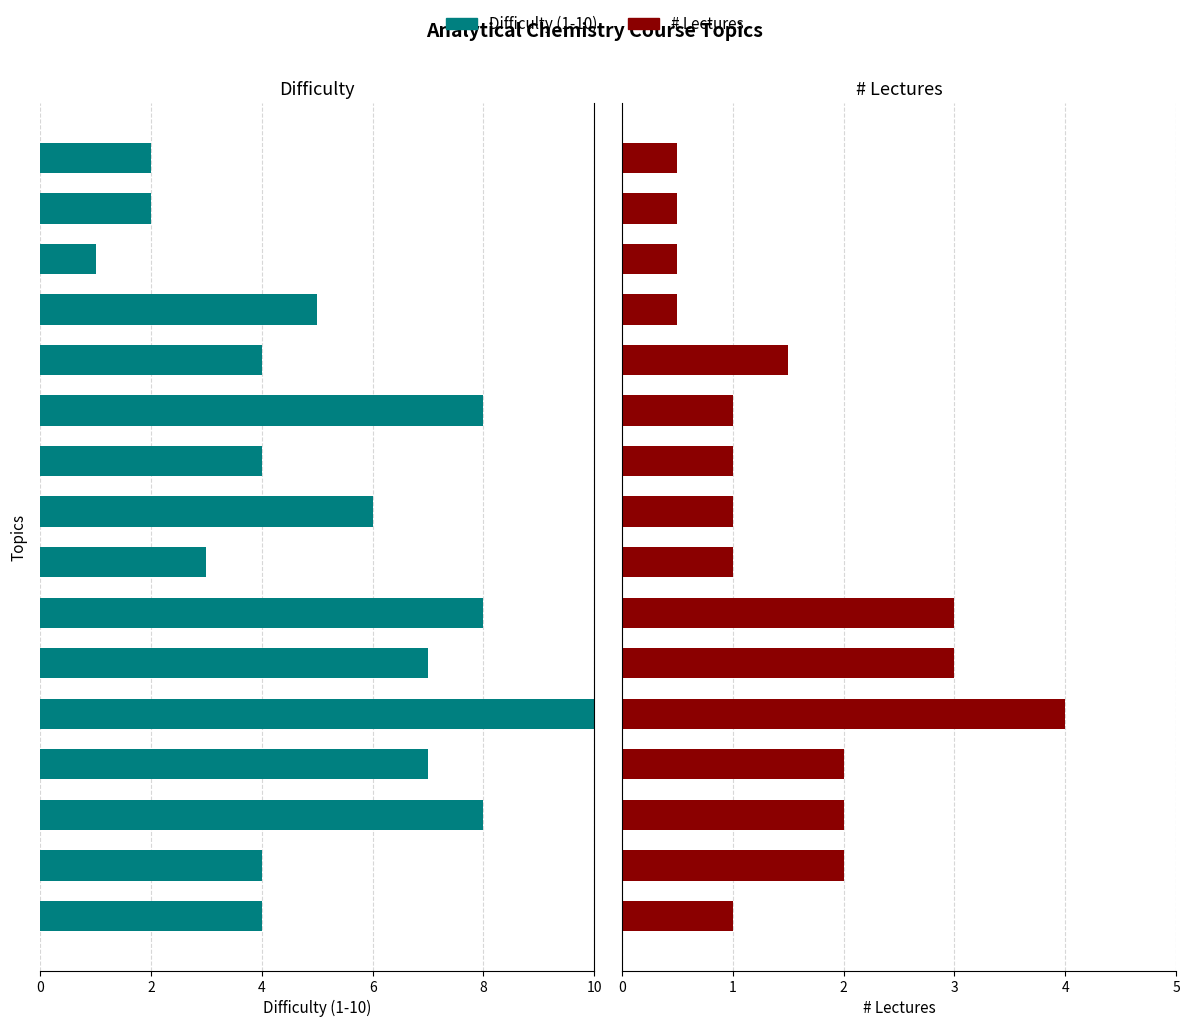

What is the greatest value displayed?

10.0